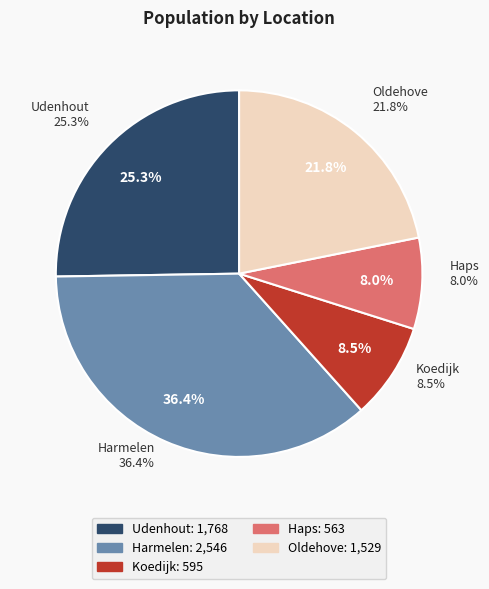

Do Koedijk and Oldehove together represent more than half of the pie?

No